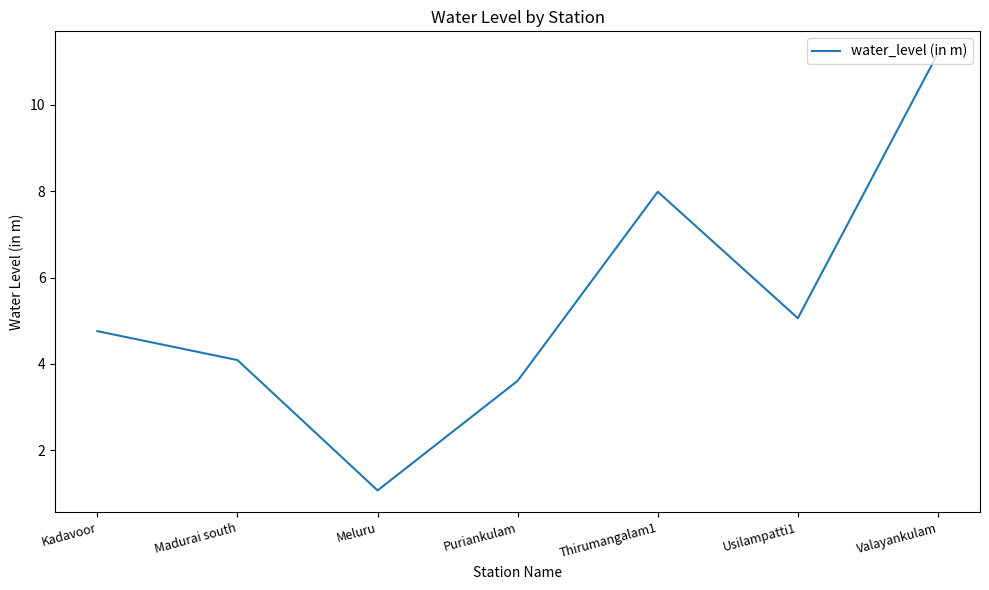

Count the number of data series in this chart.

1